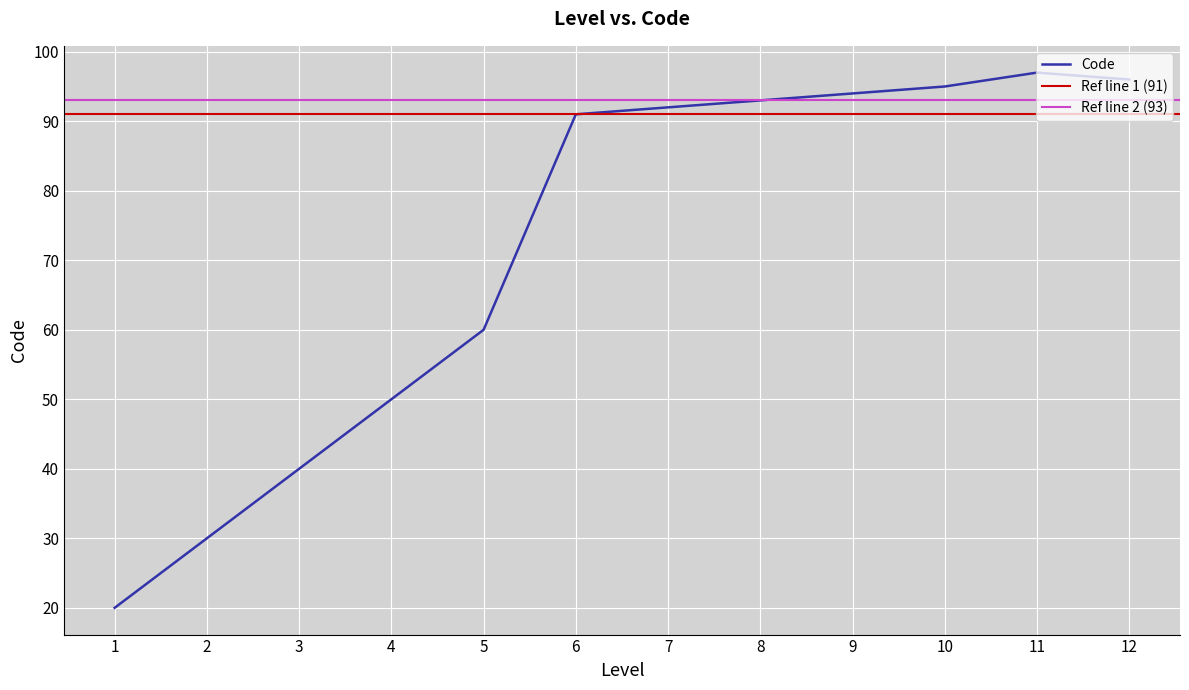

What is the maximum value for Code?

97